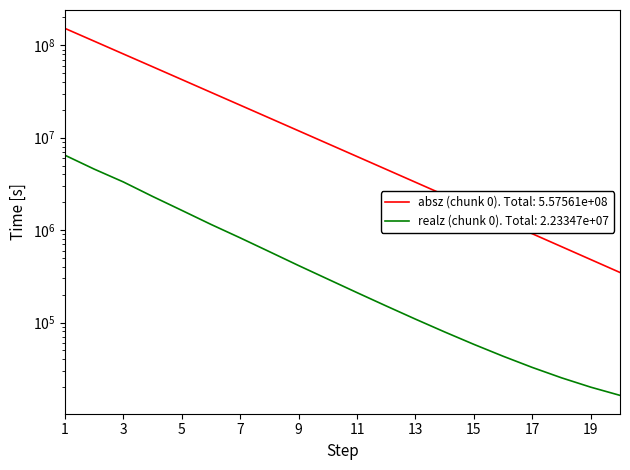

List the series in order of their overall mean, lowest first.

realz (chunk 0), absz (chunk 0)